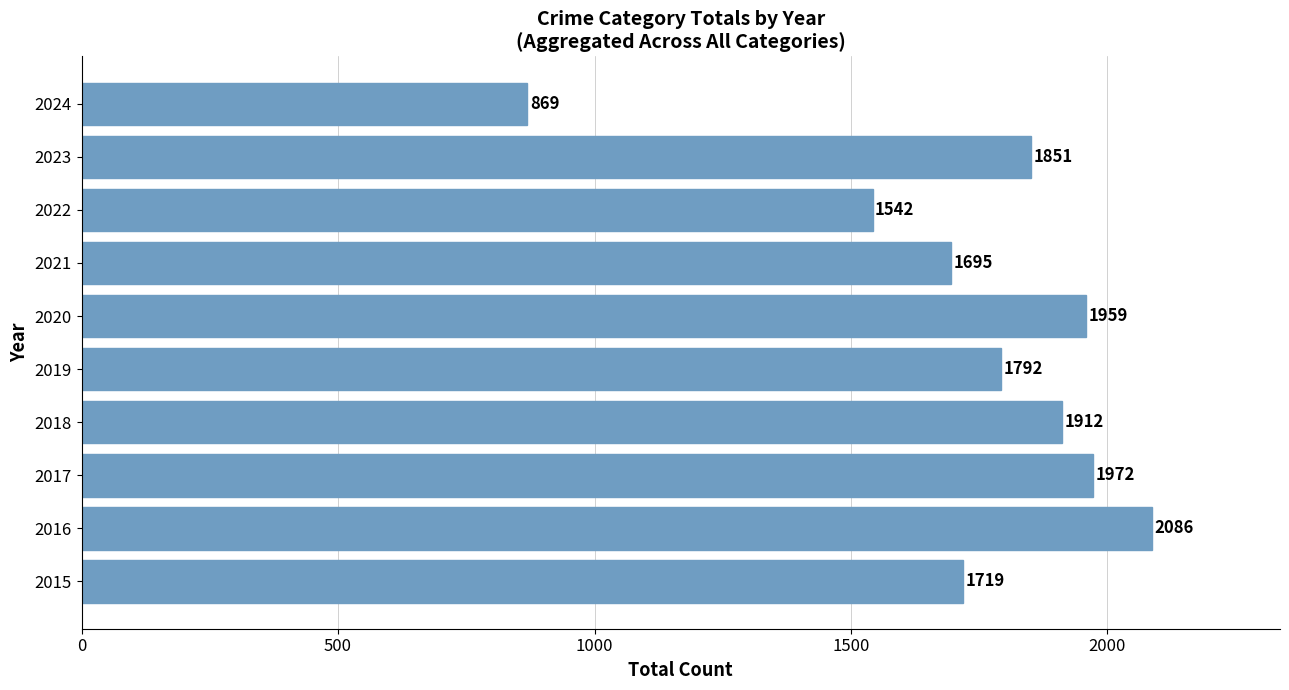

Rank the categories by value from highest to lowest.

2016, 2017, 2020, 2018, 2023, 2019, 2015, 2021, 2022, 2024